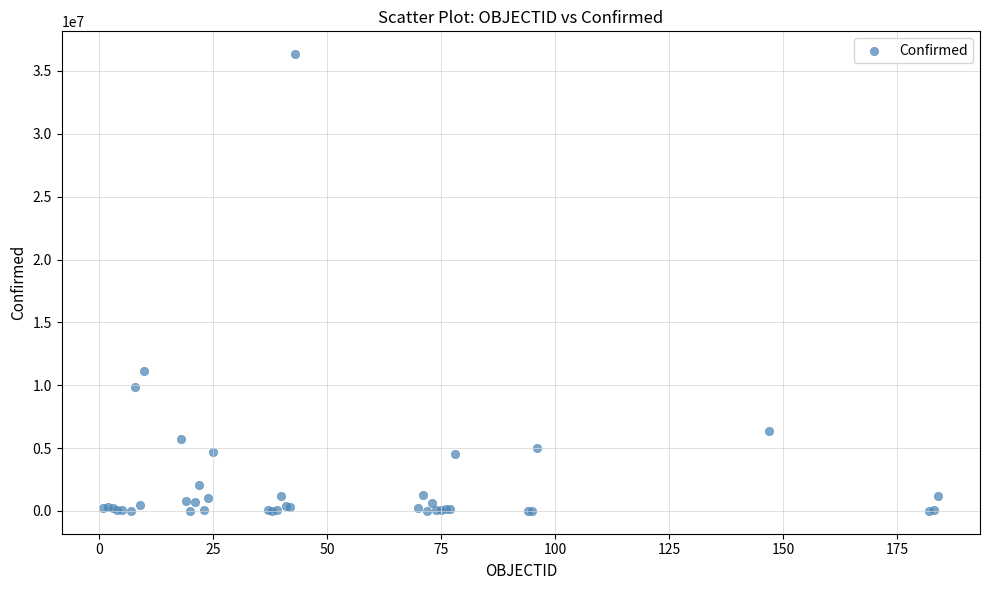

What Y value in the scatter plot is closest to 18169465?

11130283